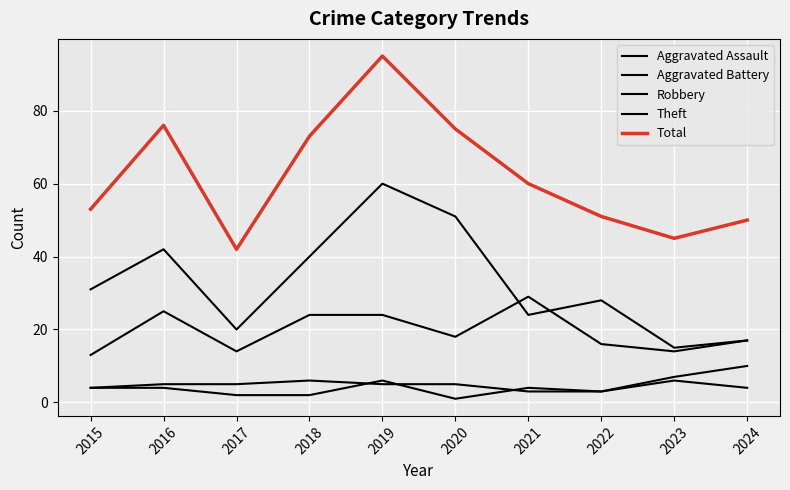

How many lines are shown in the chart?

5